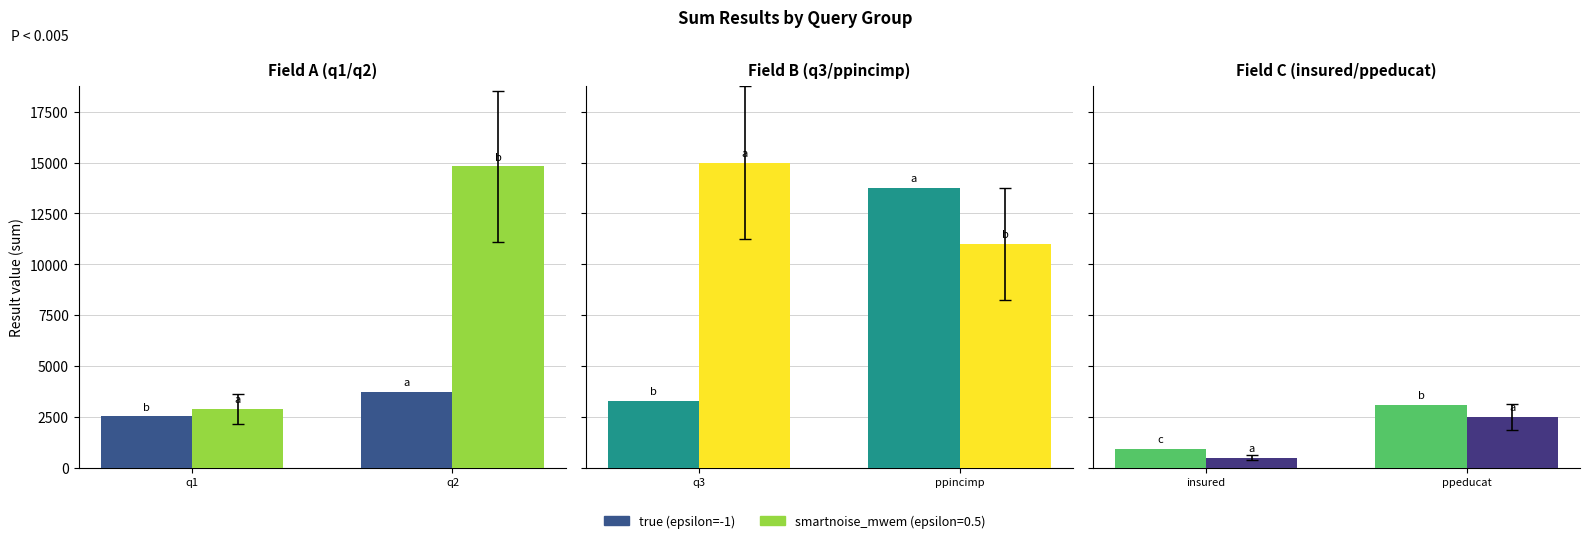

What is the difference between the highest and lowest values at sum_ppincimp?

2753